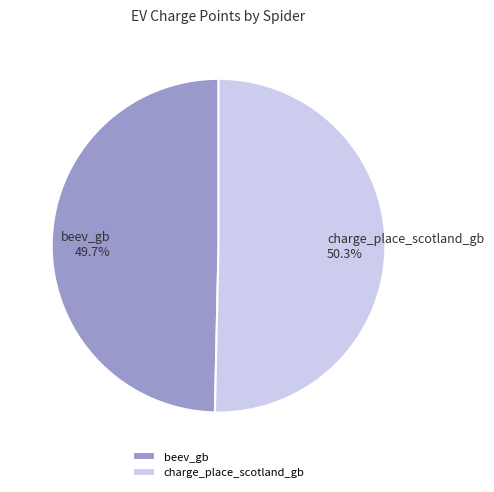

Which slice represents more than half of the pie?

charge_place_scotland_gb